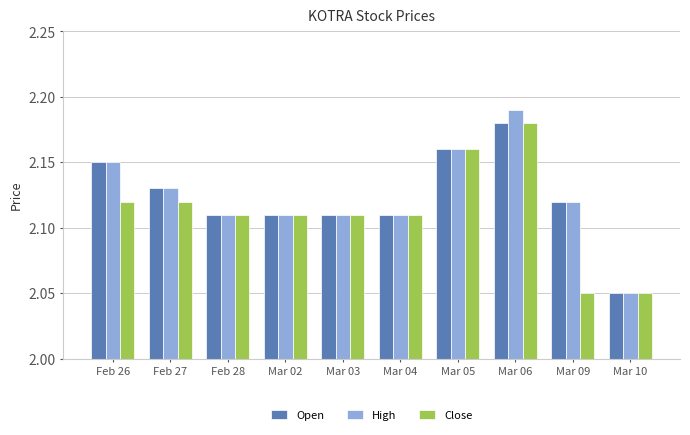

True or false: Close has a value of 3.2 at Feb 28.

False